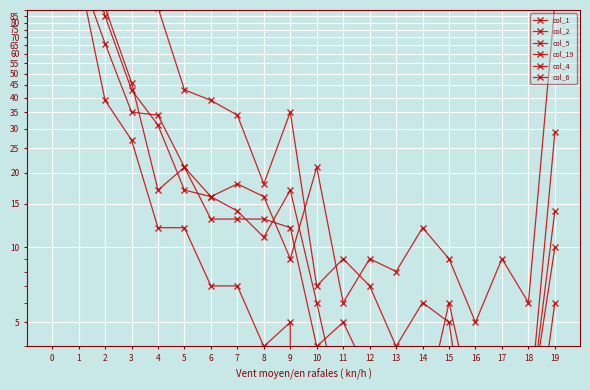

At how many categories does at least one series exceed 64859?

1